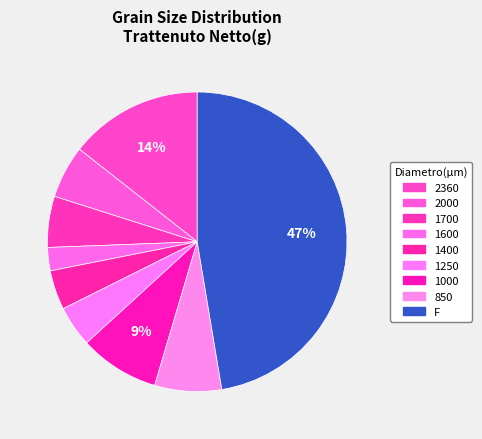

Approximately how many times larger is the value at 2360 compared to 1400?

3.4